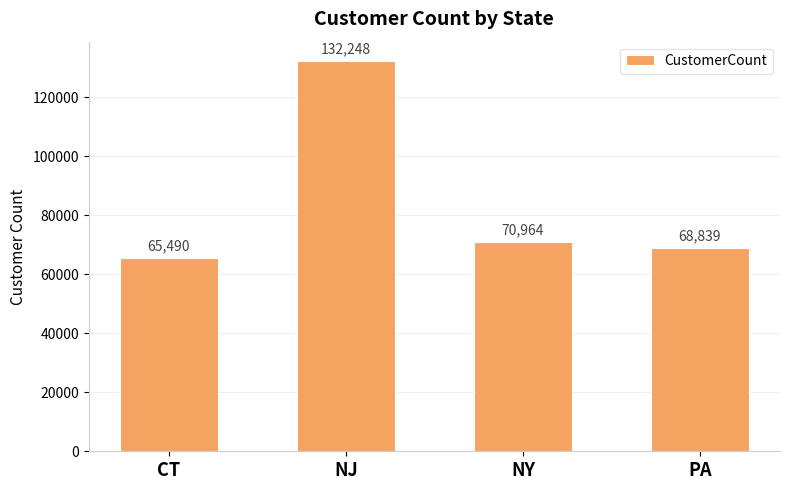

How many bars are there in total?

4